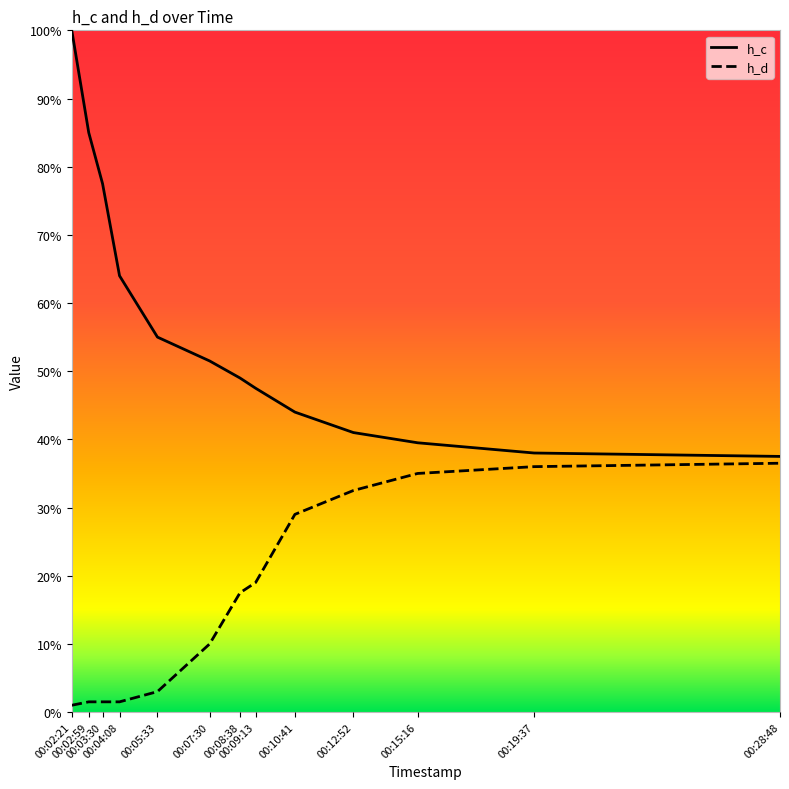

True or false: h_d has a value of 0.2 at 00:08:38.

True